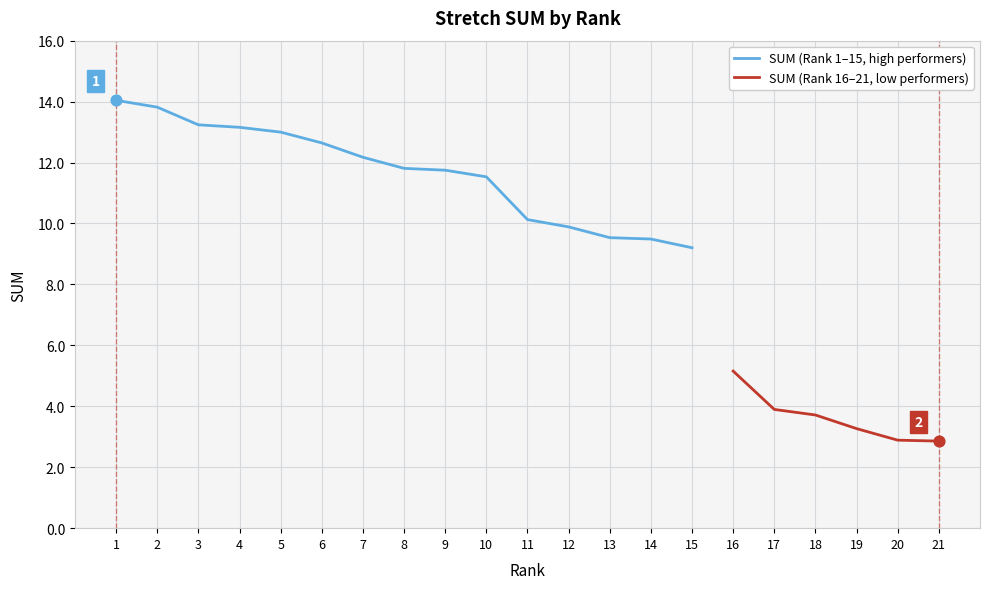

What is the change in value from 18 to 21?

-0.9